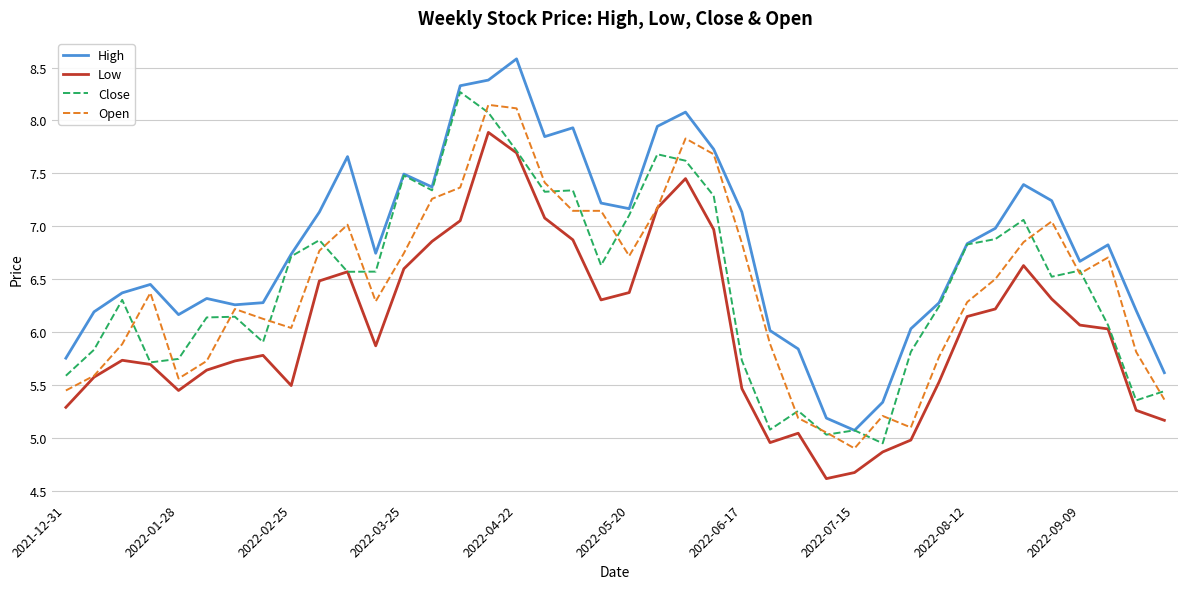

What is the lowest value of the Low series?

4.6